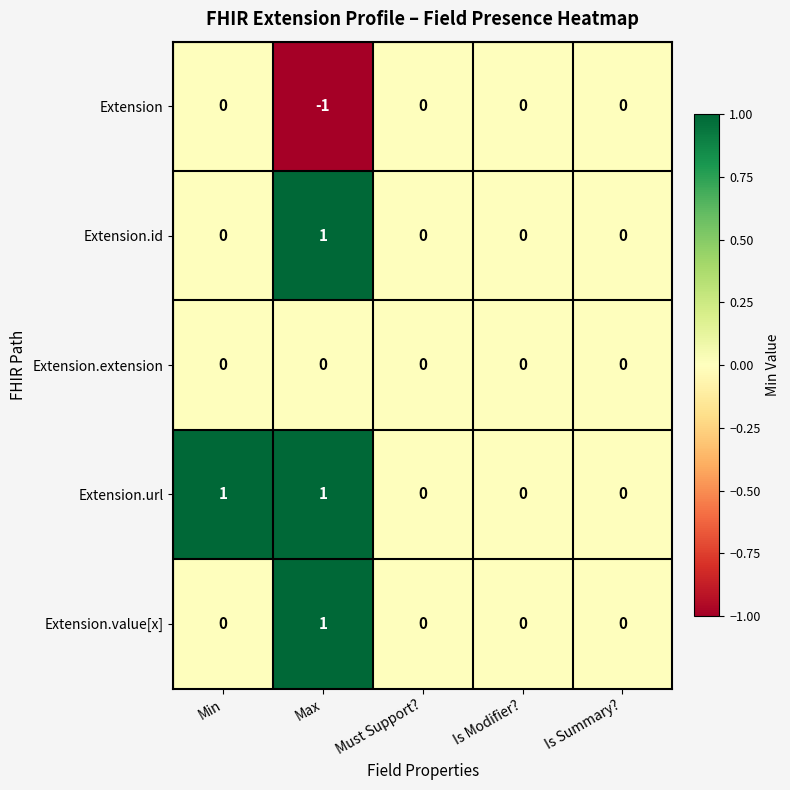

How many data points does each series have?

5